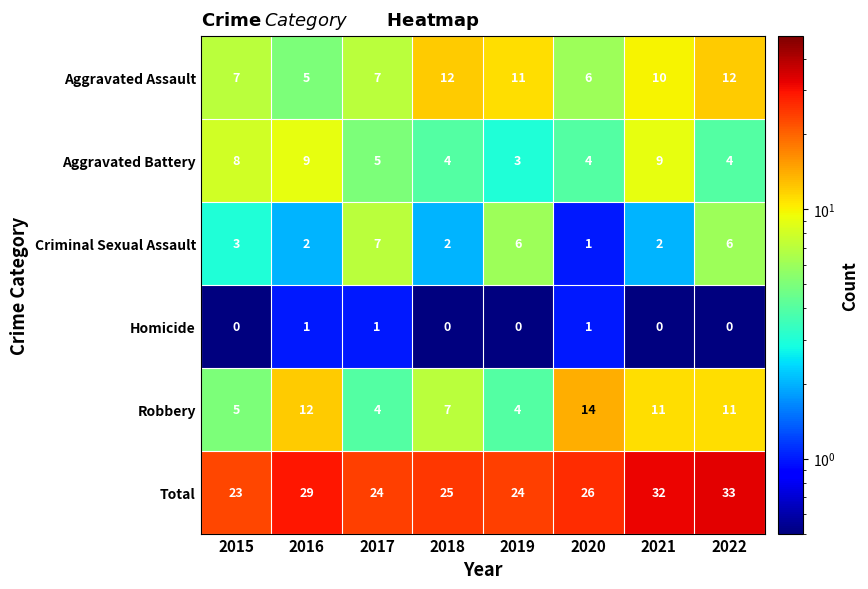

At 2021, list the series in order from smallest to largest.

Homicide, Criminal Sexual Assault, Aggravated Battery, Aggravated Assault, Robbery, Total